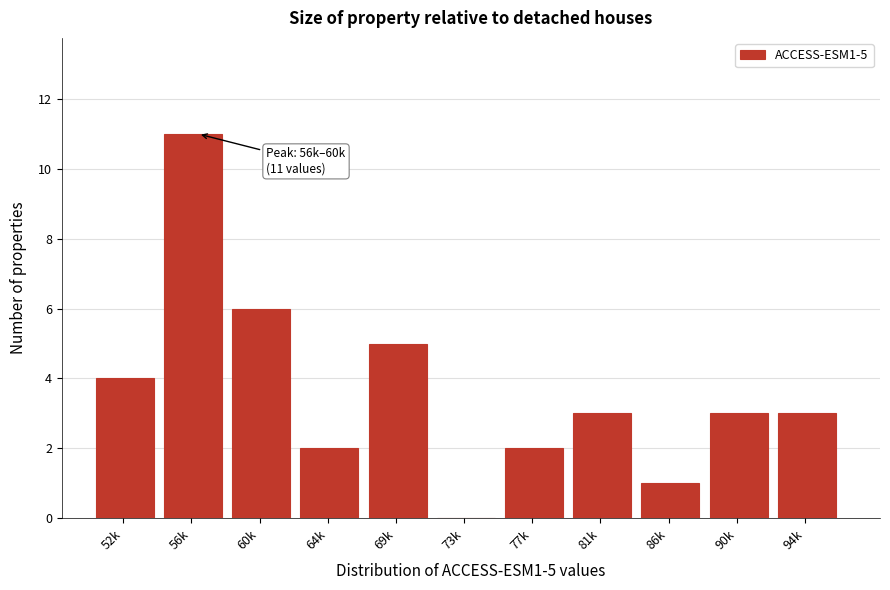

Reading left to right, list all the values displayed in this chart.

52k=4	56k=11	60k=6	64k=2	69k=5	73k=0	77k=2	81k=3	86k=1	90k=3	94k=3